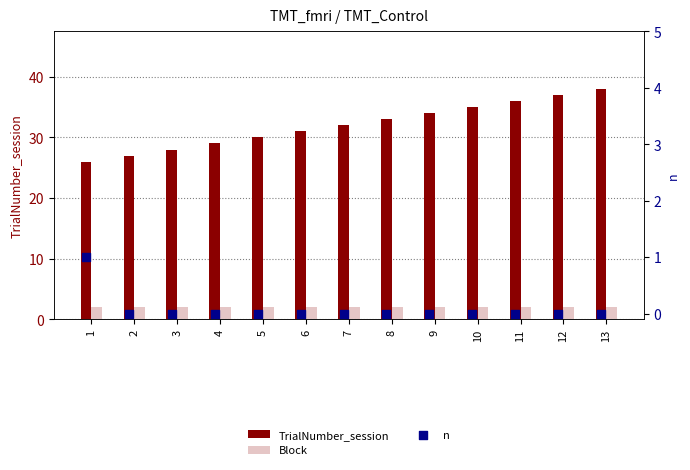

Which series has the largest total across all categories?

TrialNumber_session